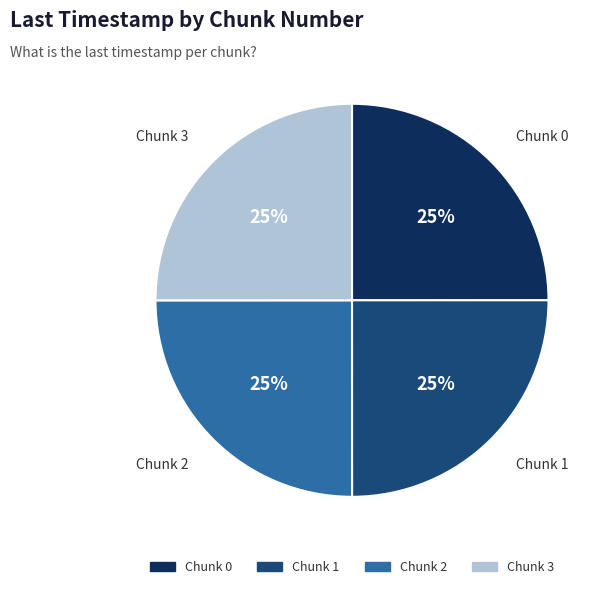

Is there any slice that represents more than half of the pie?

No